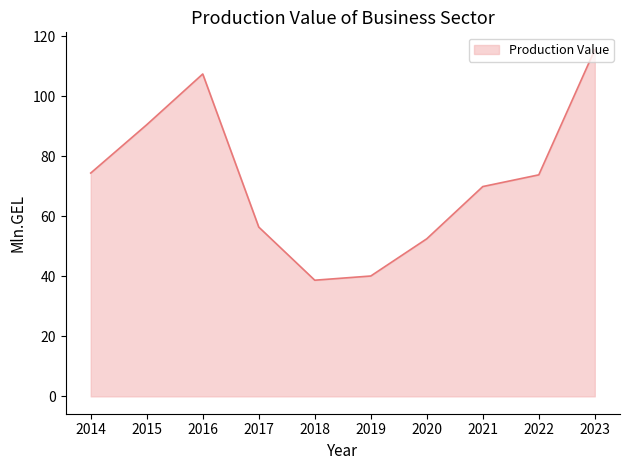

Is it true that the value at 2015 is 90.5?

True